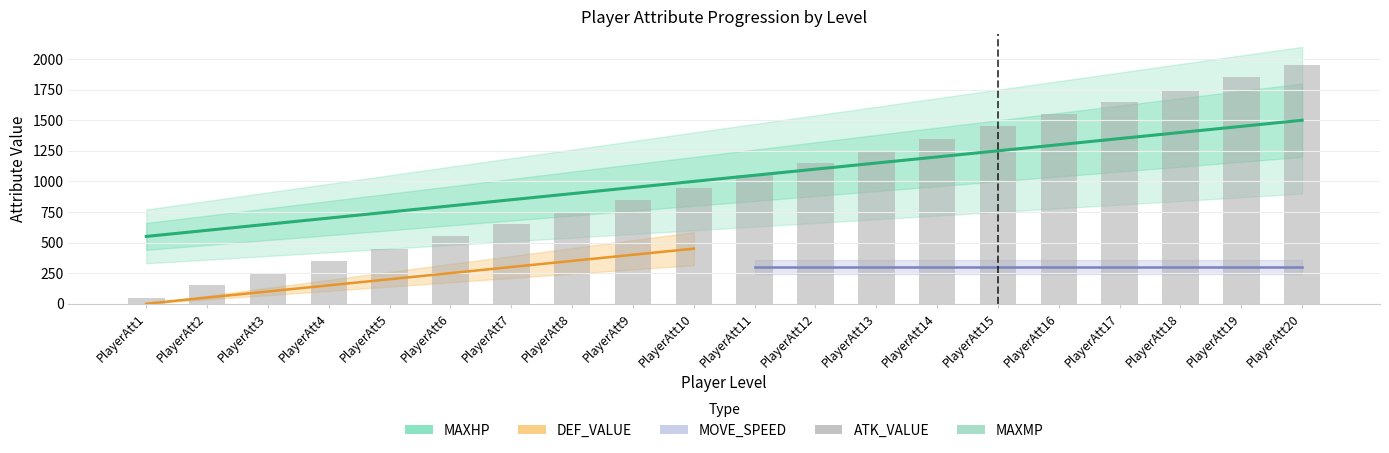

What is the value of the MAXMP bar at the 9th from the left?

950